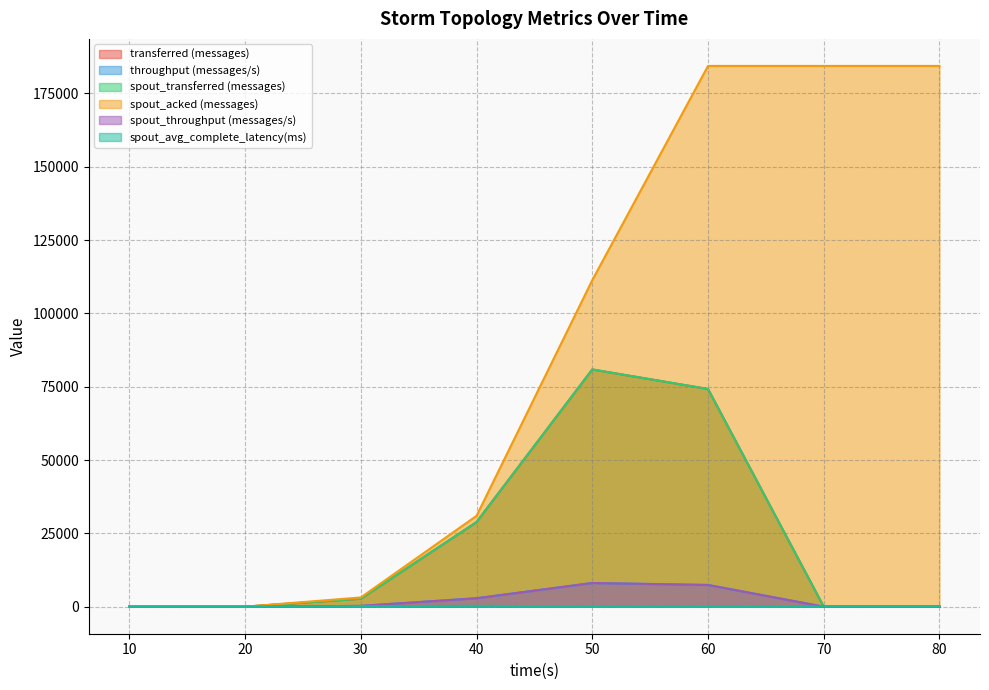

At how many categories does at least one series exceed 142796?

3